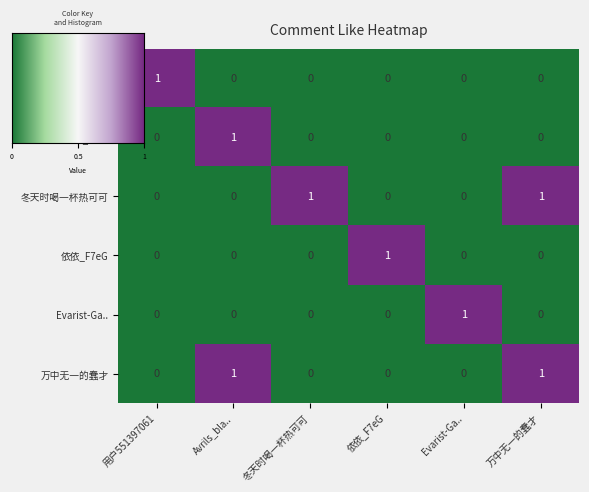

The Avrils_bla.. series shows 1 at 用户551397061. True or false?

False